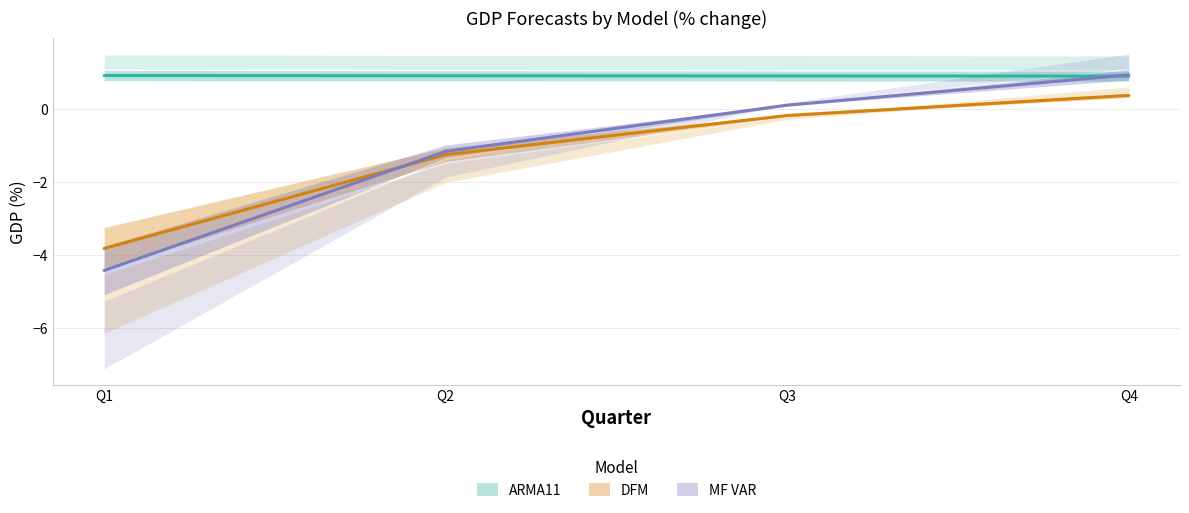

Which series changed the most between Q1 and Q3?

MF VAR